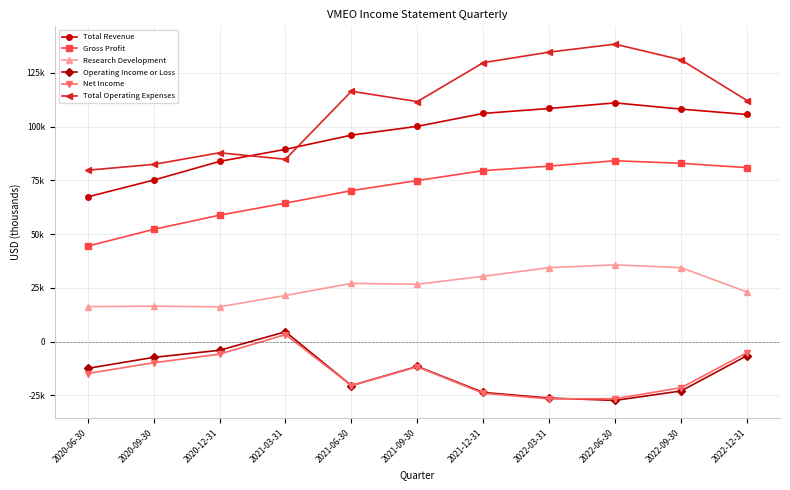

Is this an area chart (filled region under the line)?

No